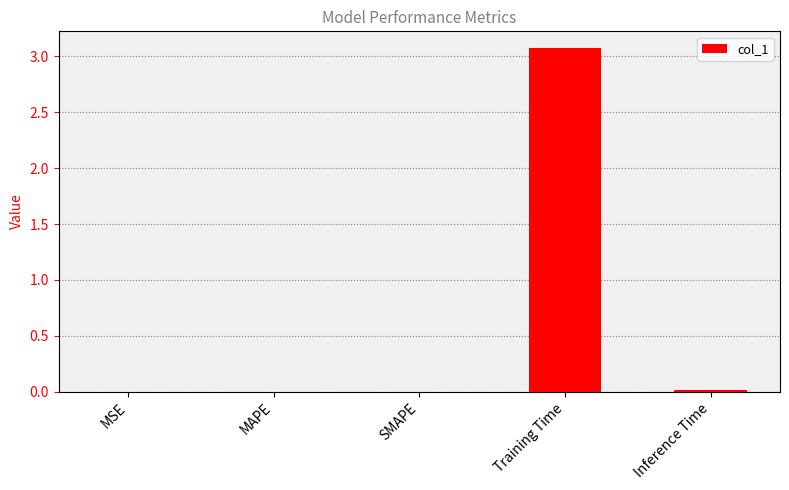

Between MAPE and Training Time, which is larger?

Training Time